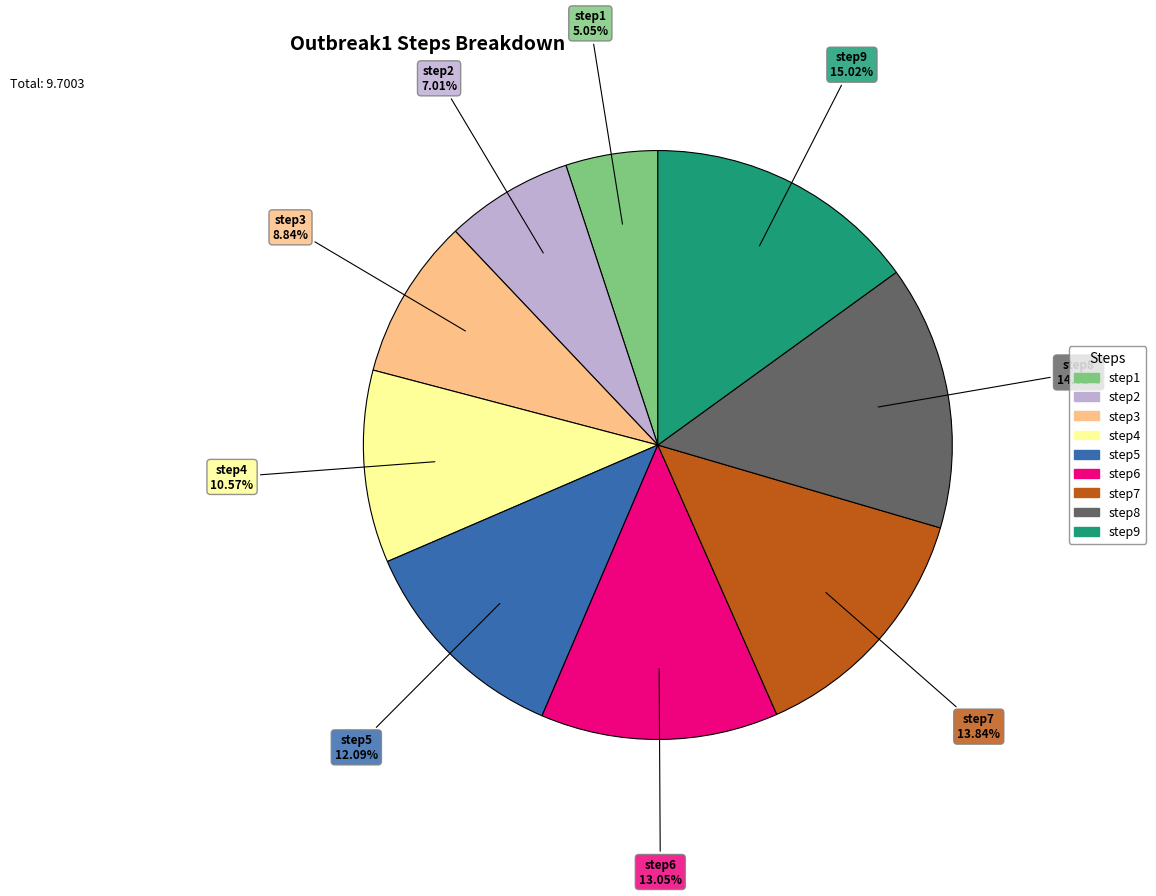

Which category has the biggest portion of the pie?

step9